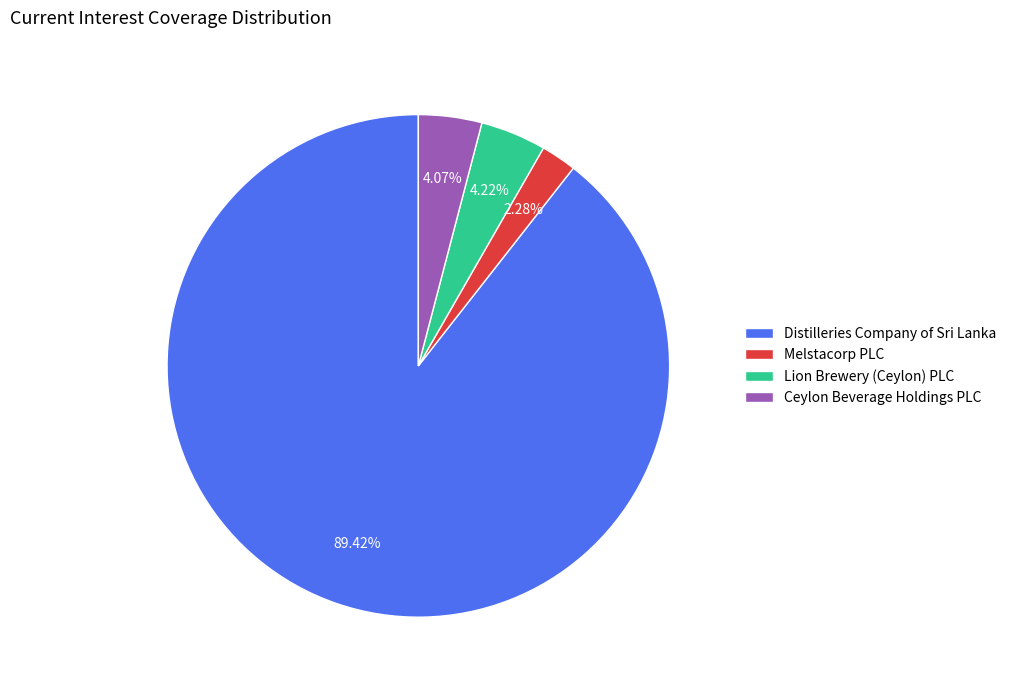

Which slice represents more than half of the pie?

Distilleries Company of Sri Lanka